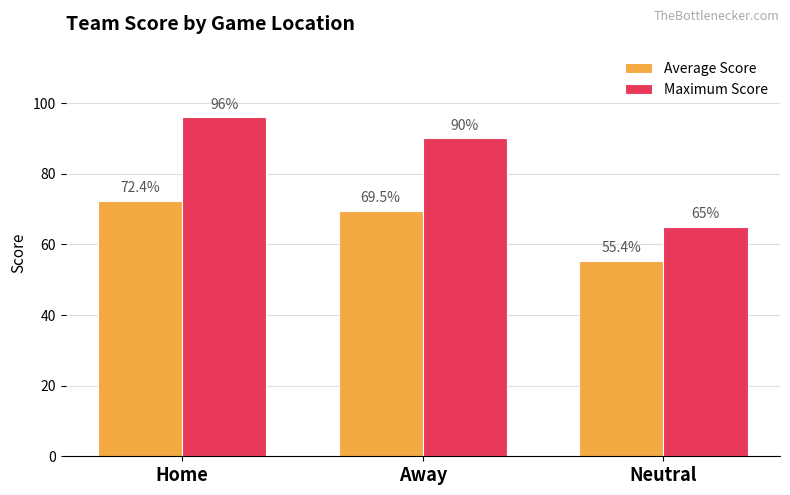

Is it true that Maximum Score equals 96.0 at Home?

True